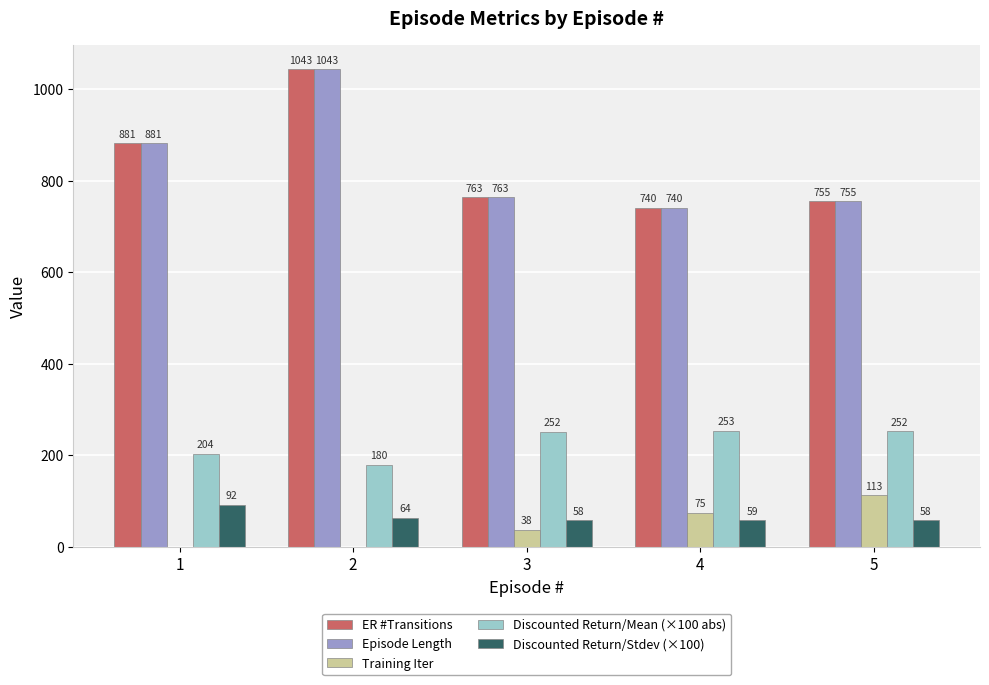

Which category has the highest value across all series?

2